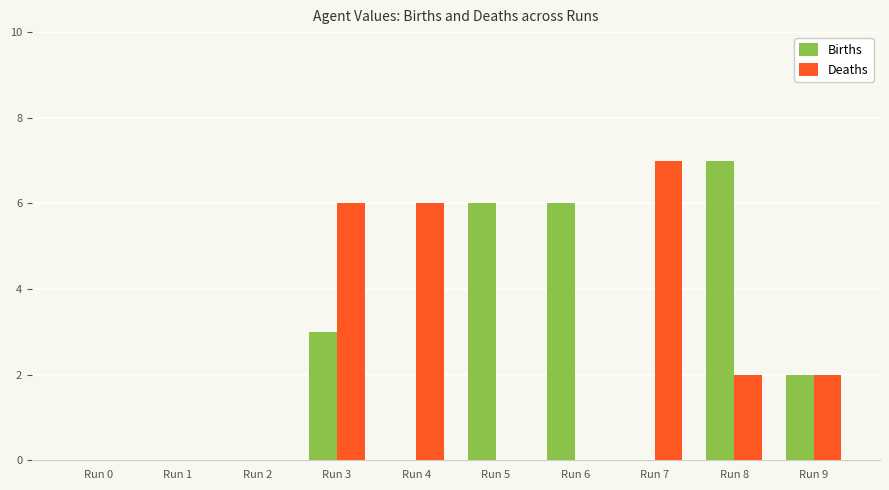

What is the sum of the Deaths values at Run 4 and Run 6?

6